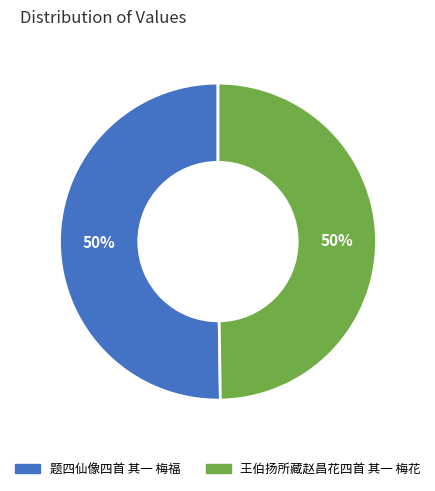

To the nearest percent, what is the average slice percentage?

50%